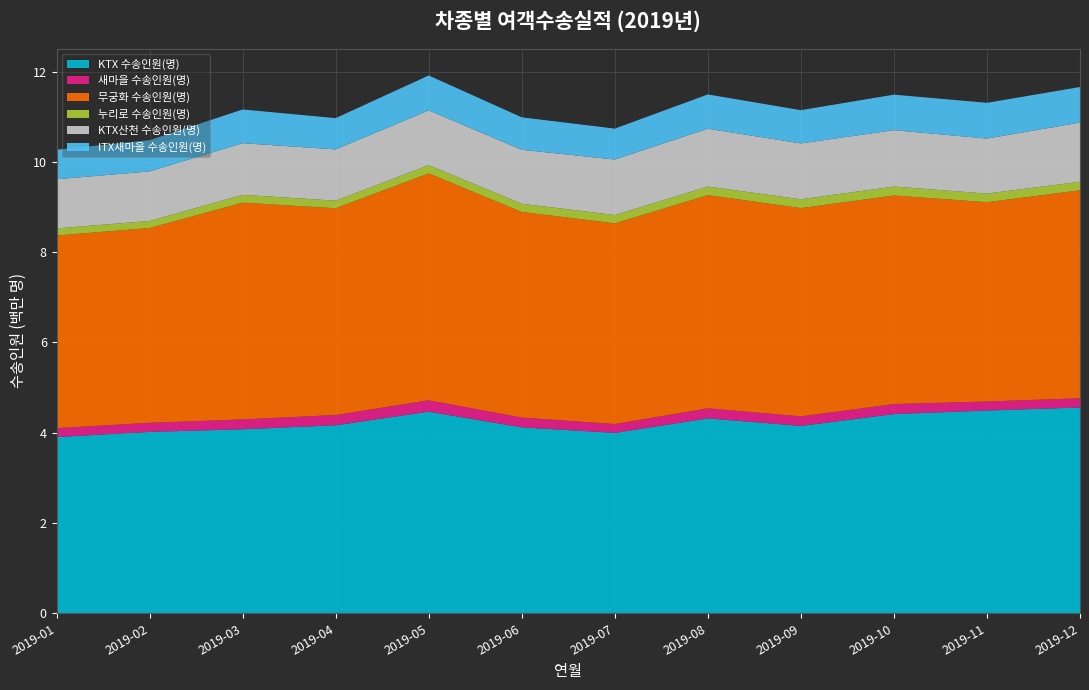

Reading left to right, what are all the values shown in this chart?

KTX 수송인원(명): 2019-01=3903336	2019-02=4018154	2019-03=4077024	2019-04=4164729	2019-05=4466485	2019-06=4118766	2019-07=3996755	2019-08=4317003	2019-09=4151026	2019-10=4412644	2019-11=4491635	2019-12=4559033
새마을 수송인원(명): 2019-01=198212	2019-02=202175	2019-03=218062	2019-04=227782	2019-05=252620	2019-06=217291	2019-07=196214	2019-08=224074	2019-09=211730	2019-10=222149	2019-11=201229	2019-12=203288
무궁화 수송인원(명): 2019-01=4266529	2019-02=4313750	2019-03=4799277	2019-04=4579232	2019-05=5024623	2019-06=4553979	2019-07=4444527	2019-08=4721313	2019-09=4612431	2019-10=4619113	2019-11=4412512	2019-12=4606108
누리로 수송인원(명): 2019-01=156559	2019-02=156814	2019-03=174228	2019-04=167921	2019-05=183485	2019-06=181923	2019-07=183810	2019-08=190597	2019-09=195275	2019-10=199016	2019-11=190421	2019-12=190912
KTX산천 수송인원(명): 2019-01=1089269	2019-02=1096801	2019-03=1144556	2019-04=1134905	2019-05=1211950	2019-06=1194953	2019-07=1229829	2019-08=1280732	2019-09=1237012	2019-10=1248712	2019-11=1218948	2019-12=1310086
ITX새마을 수송인원(명): 2019-01=654183	2019-02=692534	2019-03=745936	2019-04=692920	2019-05=773546	2019-06=718449	2019-07=684205	2019-08=758602	2019-09=736330	2019-10=786100	2019-11=791845	2019-12=787485